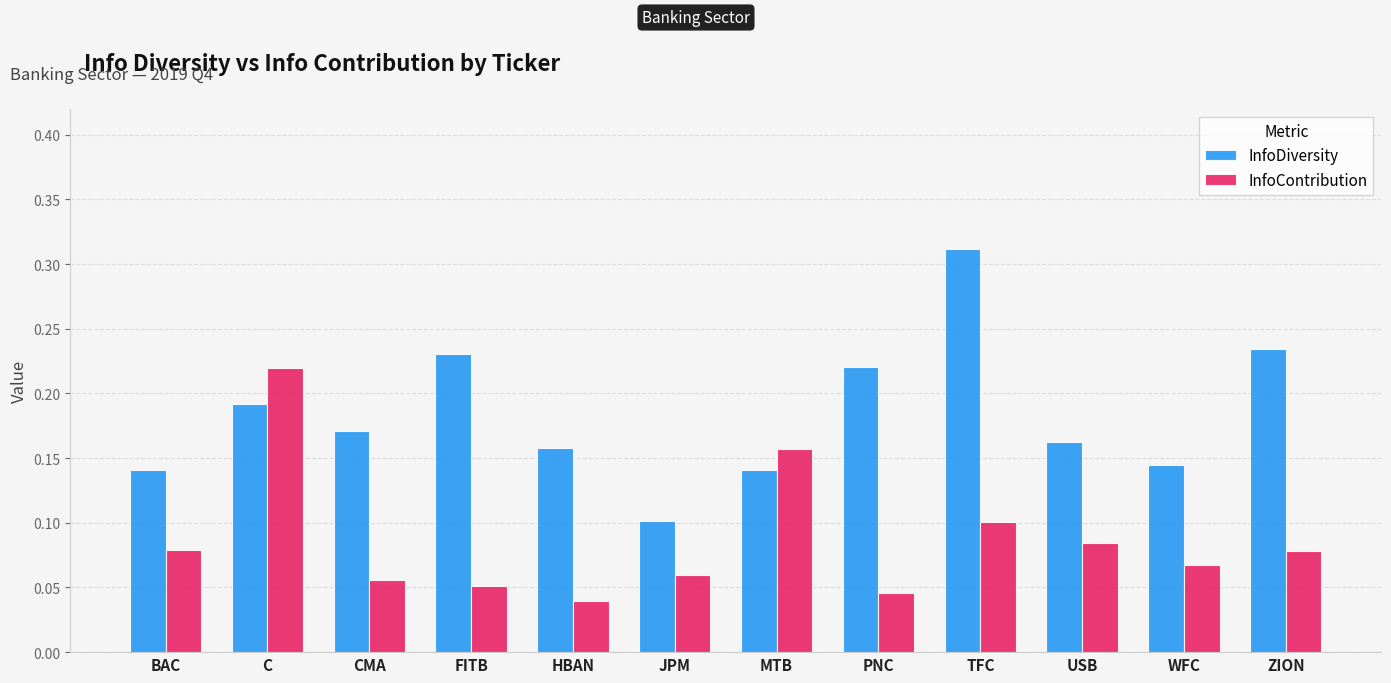

How many distinct data groups are displayed?

2